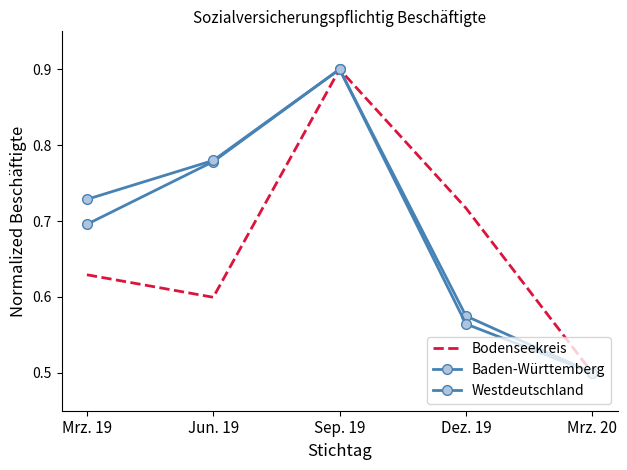

What is the sum of all Baden-Württemberg values?

3.4